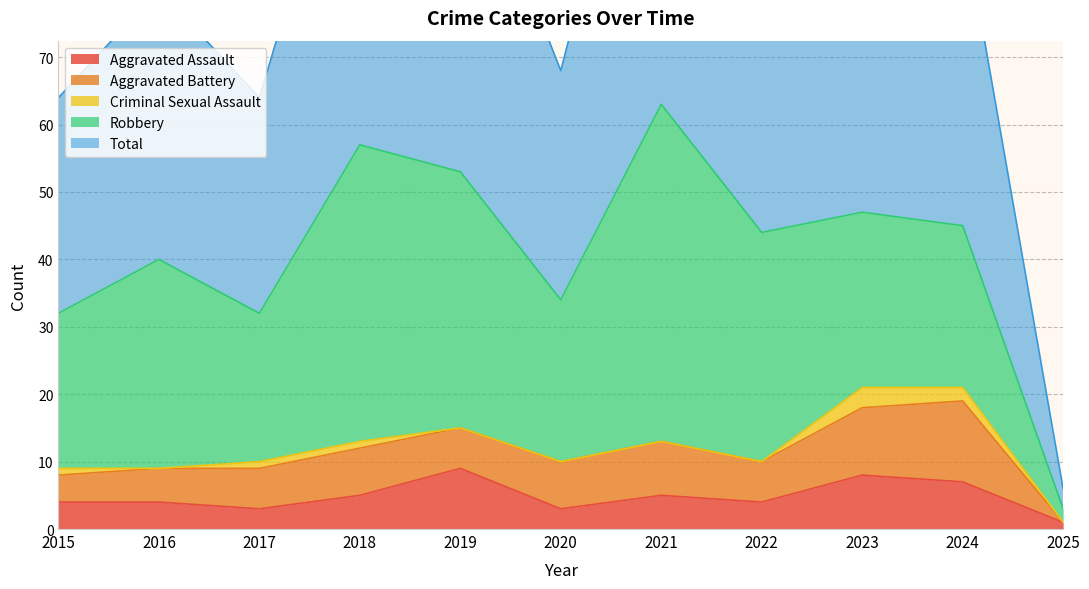

True or false: Criminal Sexual Assault has more than 2 points higher than both neighbors.

False